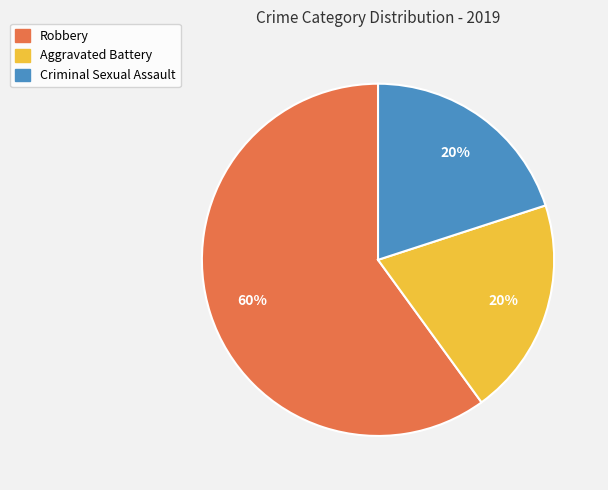

Between Criminal Sexual Assault and Robbery, which is larger?

Robbery